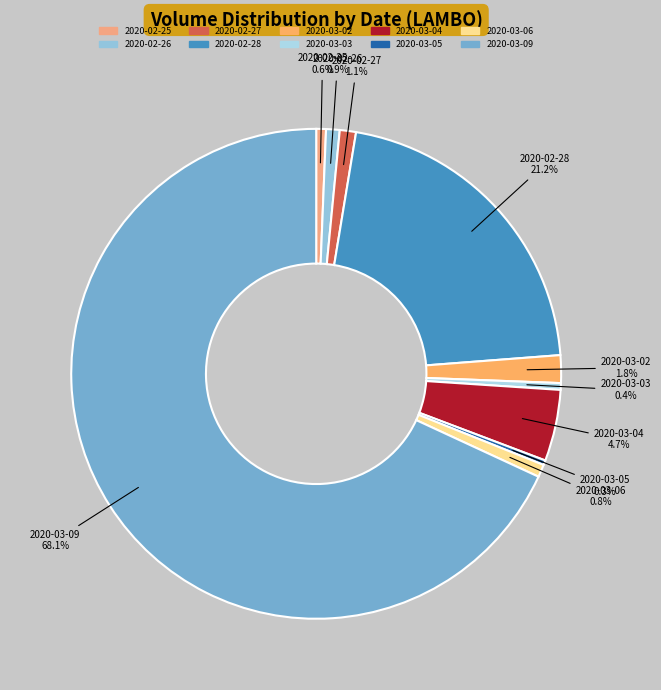

To the nearest percent, what is the average slice percentage?

10%